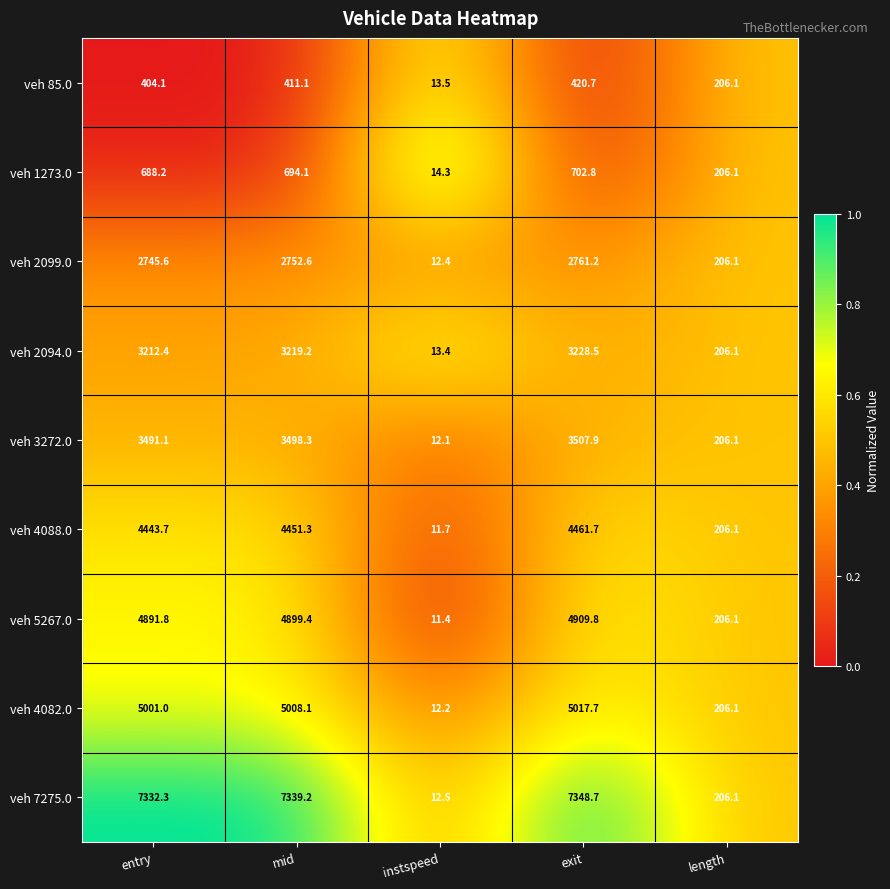

Rank the series at instspeed from highest to lowest value.

veh 1273.0, veh 85.0, veh 2094.0, veh 7275.0, veh 2099.0, veh 4082.0, veh 3272.0, veh 4088.0, veh 5267.0